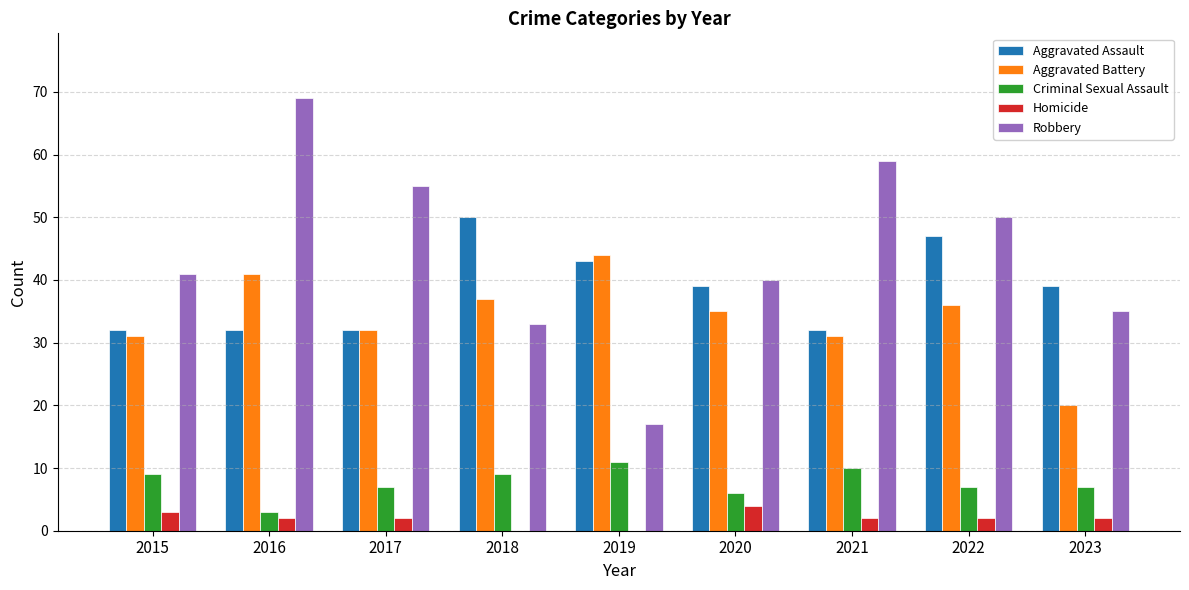

What is the greatest value displayed?

69